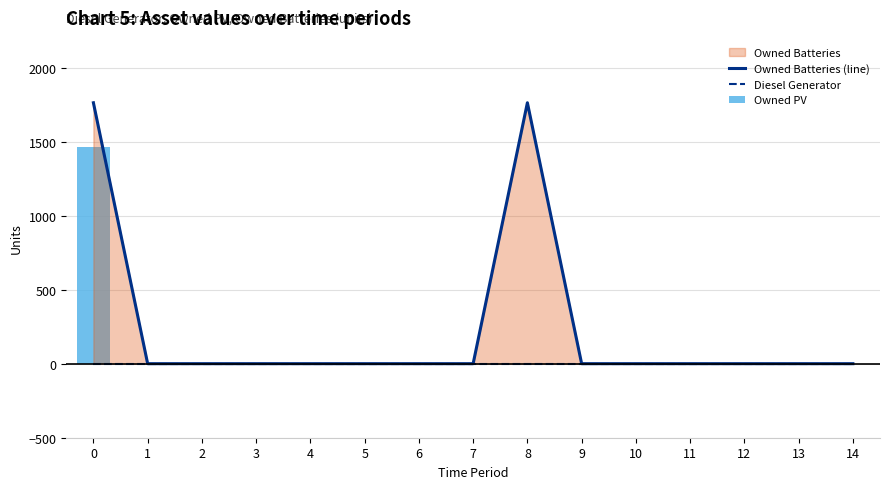

What is the total value across all series at 0?

3223